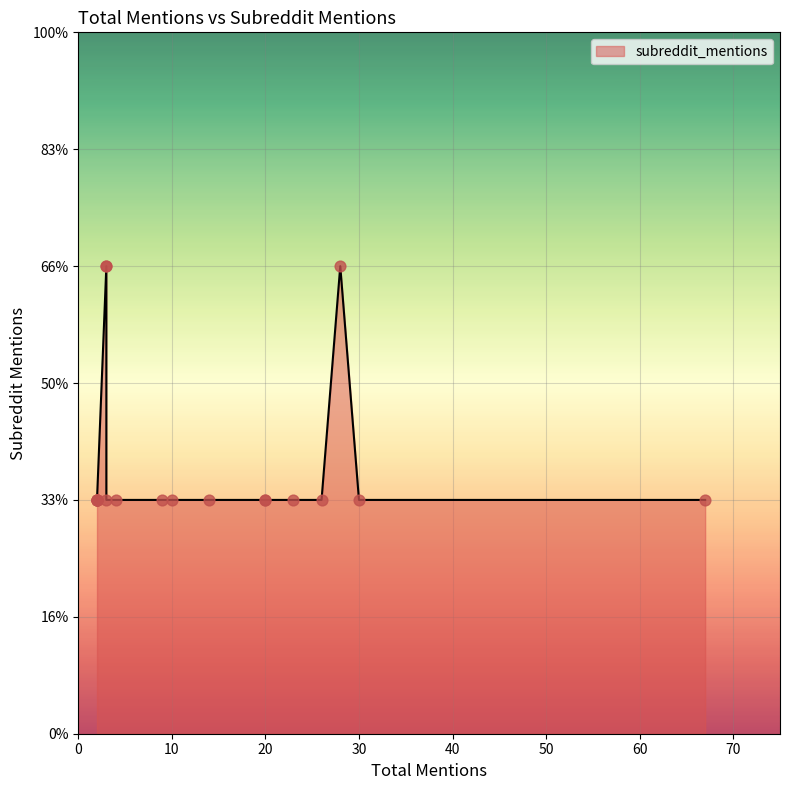

Between 23 and 2, which is larger?

23